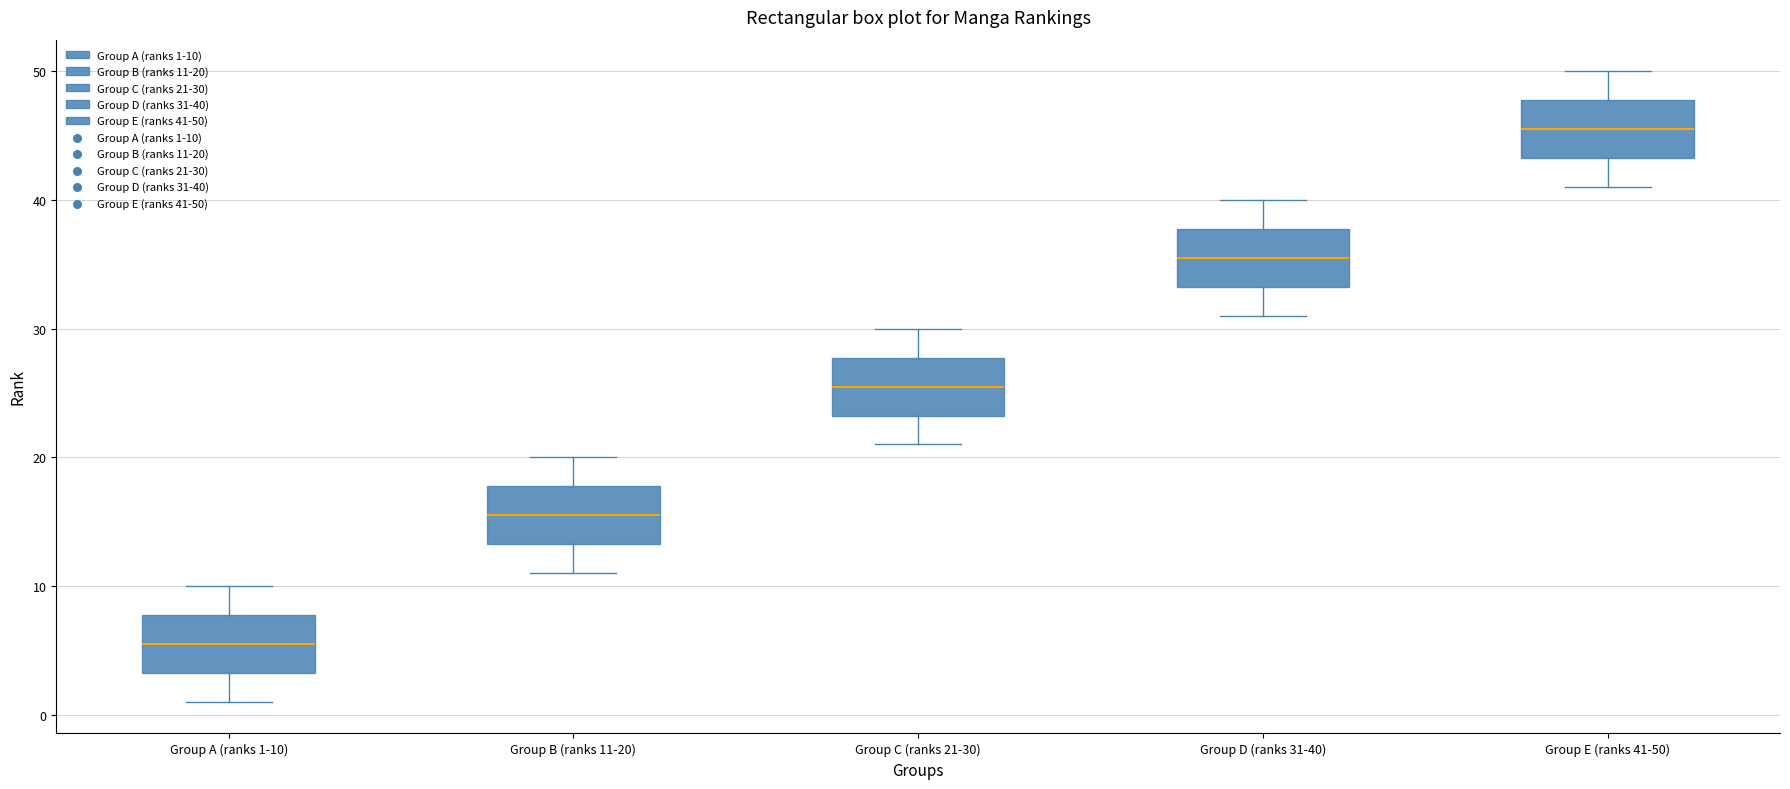

Reading left to right, read every box against the y-axis: the position of its median line, the range the box covers, and the ends of its whiskers. The values are not printed on the chart, so give them approximately, as read against the axis.

Group A (ranks 1-10): median 6, box 3 to 8, whiskers 1 to 10
Group B (ranks 11-20): median 16, box 13 to 18, whiskers 11 to 20
Group C (ranks 21-30): median 26, box 23 to 28, whiskers 21 to 30
Group D (ranks 31-40): median 36, box 33 to 38, whiskers 31 to 40
Group E (ranks 41-50): median 46, box 43 to 48, whiskers 41 to 50